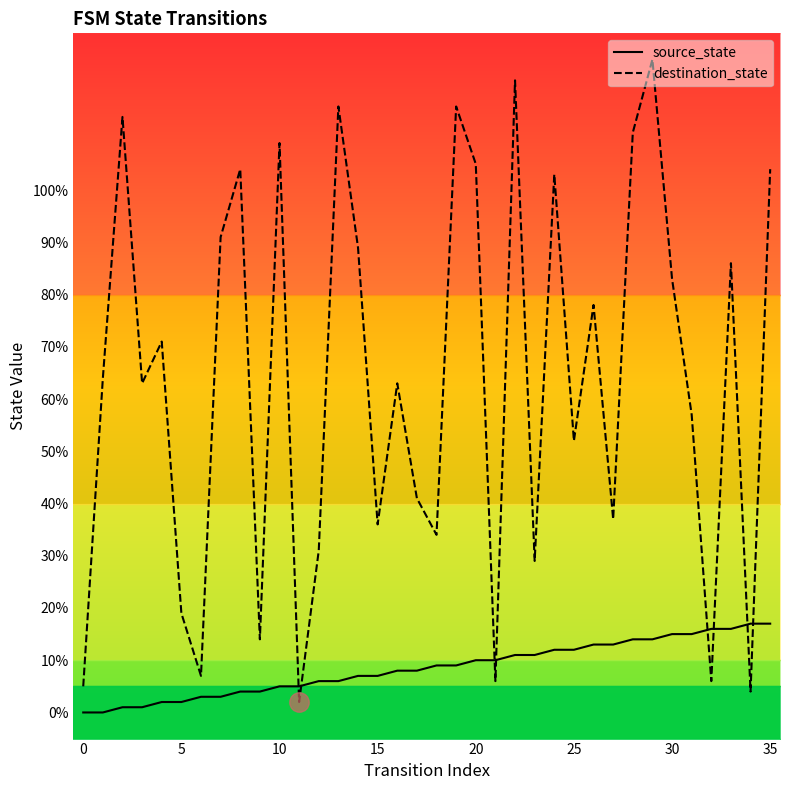

What is the label of the 12th point from the right?

24